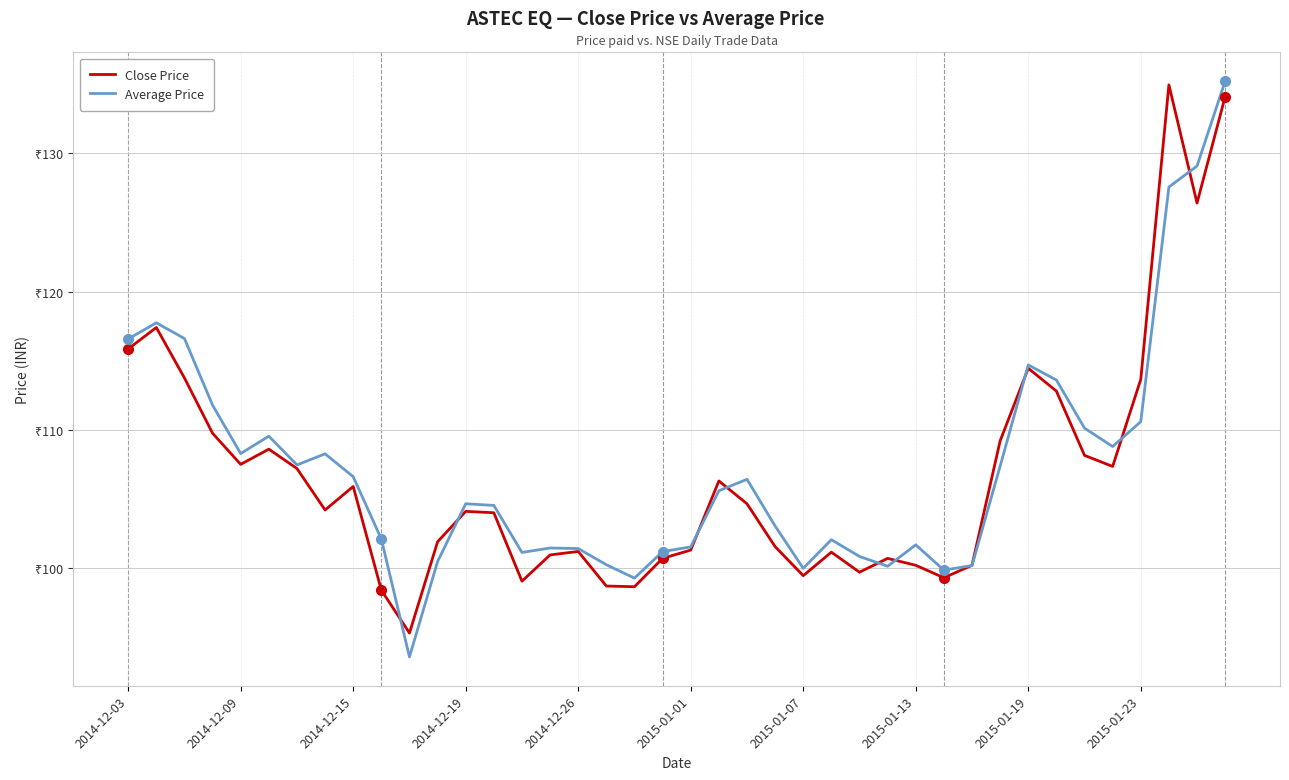

What is the difference between the second highest and second lowest values in the Average Price series?

29.8